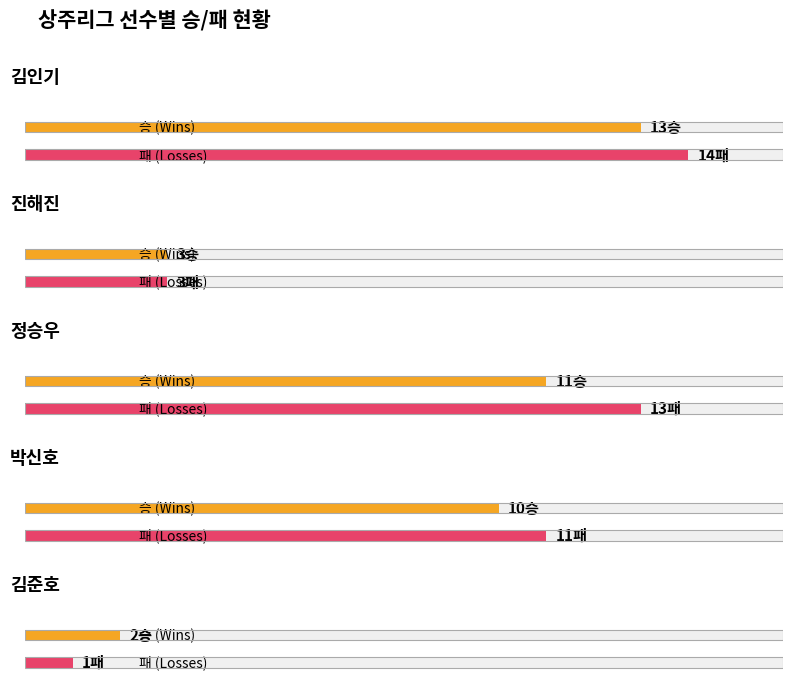

True or false: 패 has a value of 1 at 20.

False